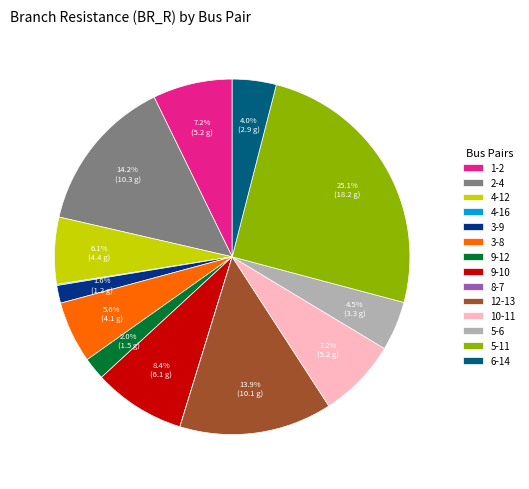

Is the sum of 9-10 and 5-6 greater than half?

No